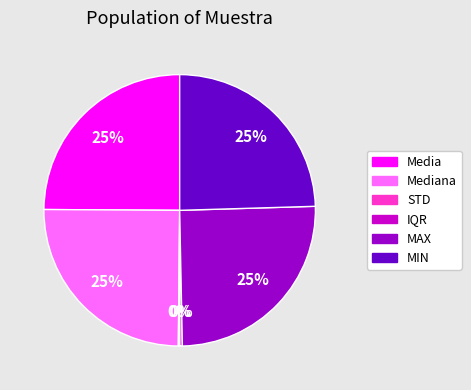

Does any single category account for the majority?

No